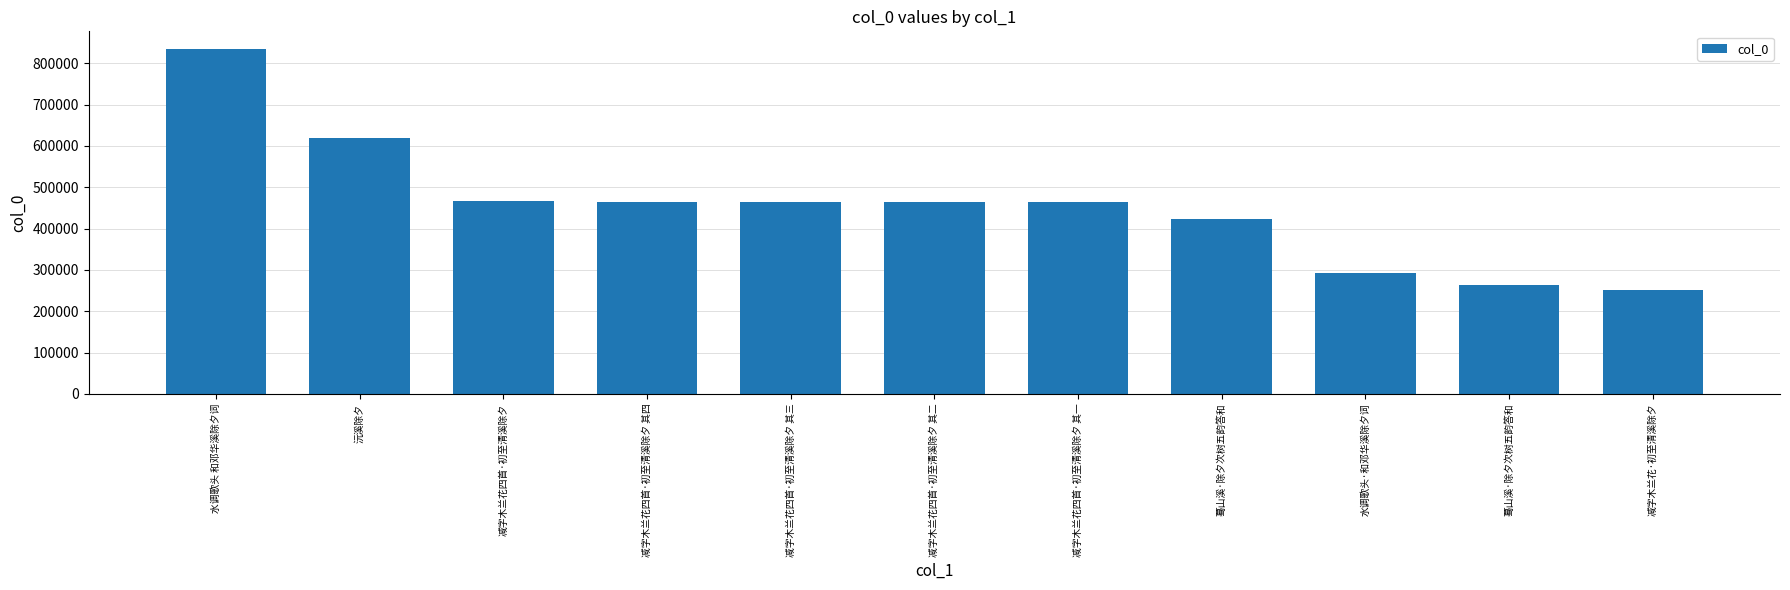

How many bars are there in total?

11